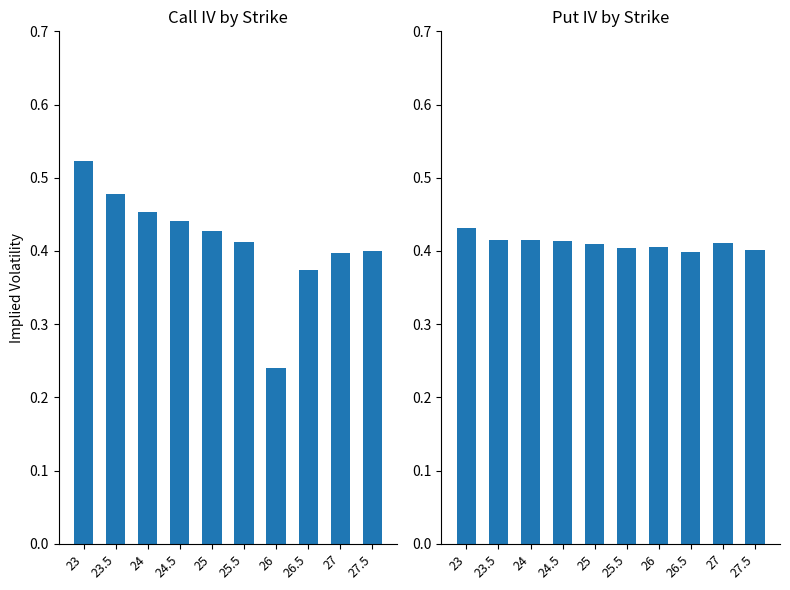

Are the bars grouped side by side (vs. stacked)?

Yes